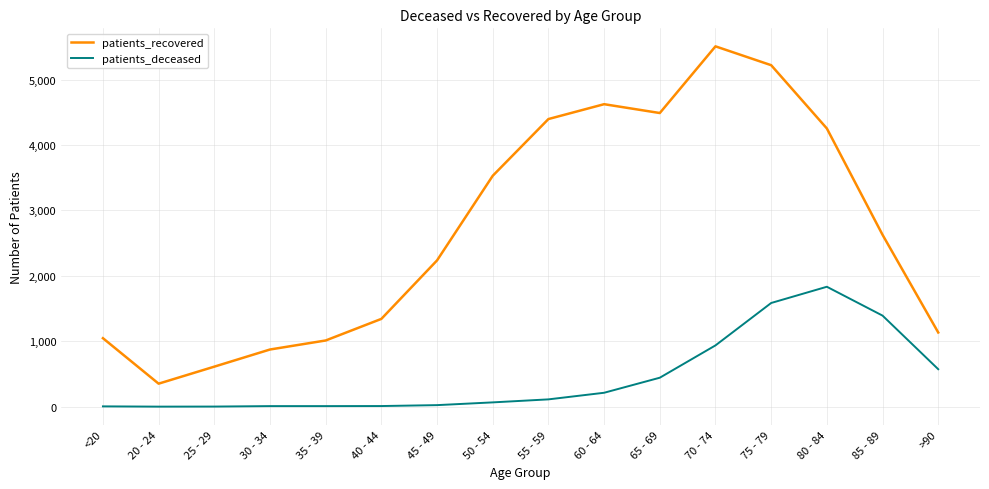

Read the patients_recovered value at 40 - 44, to the nearest 10.

1340